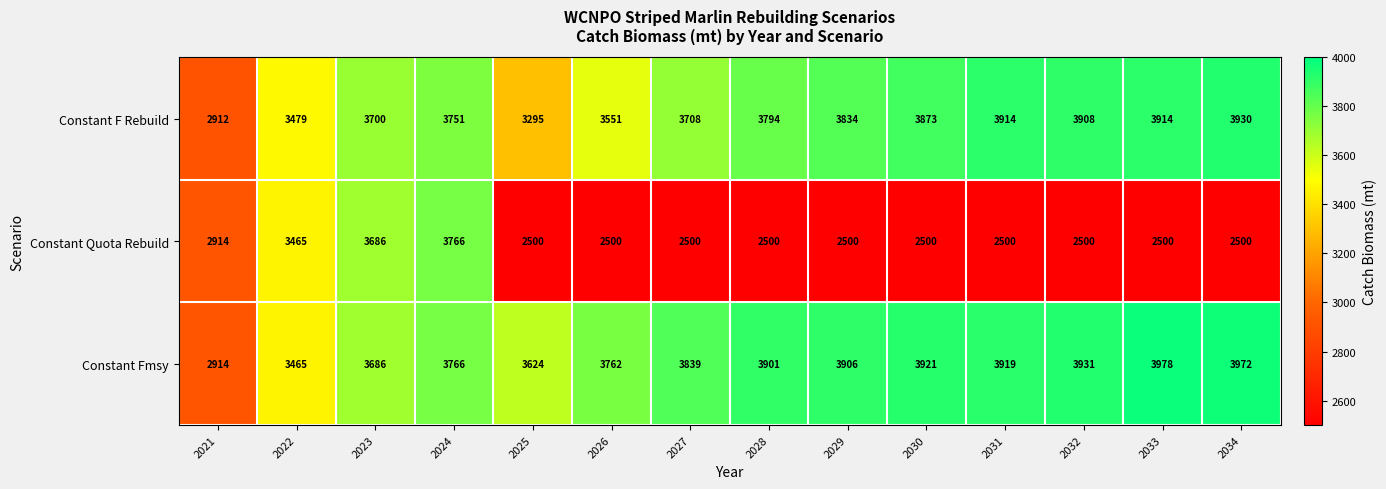

What is the total value across all series at 2026?

9813